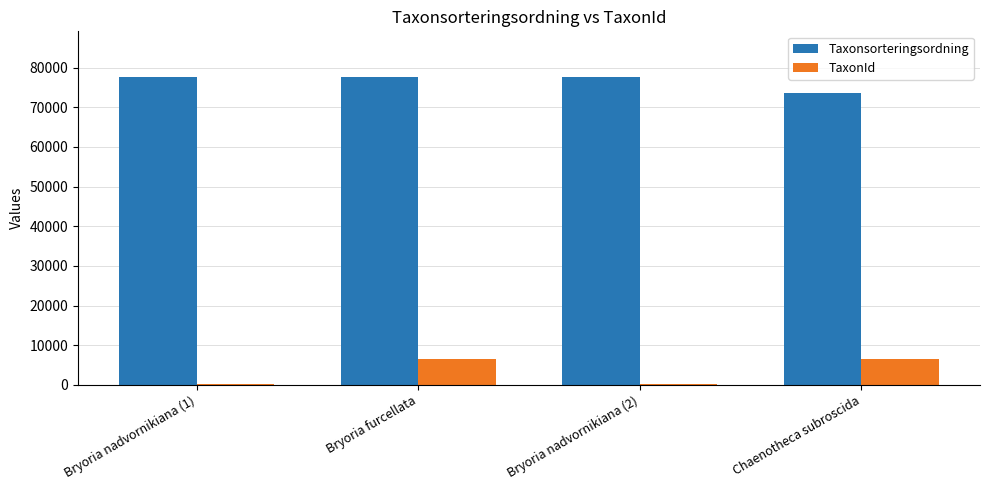

The Taxonsorteringsordning series shows 51377 at Chaenotheca subroscida. True or false?

False